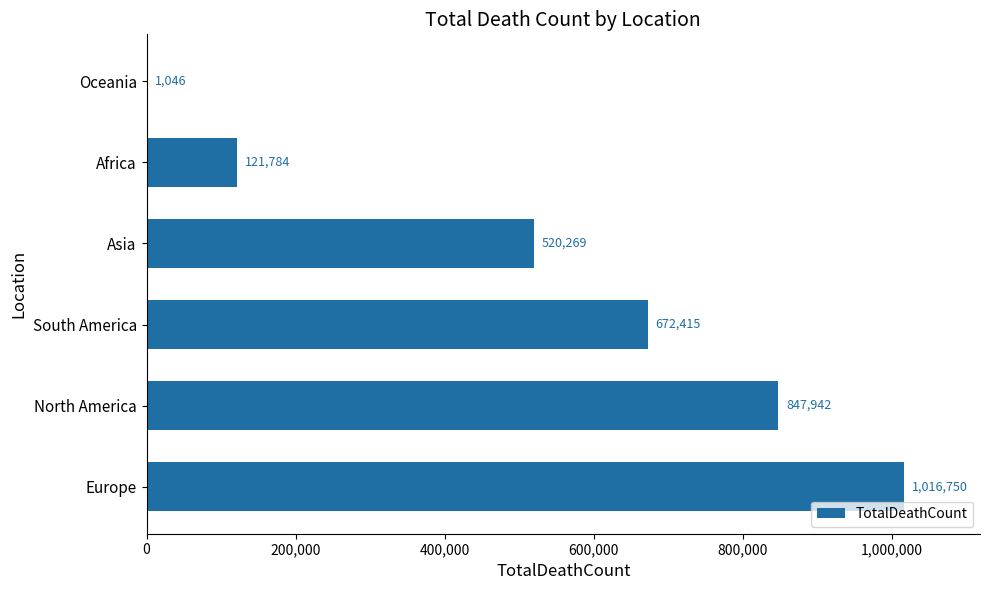

What is the greatest value displayed?

1016750